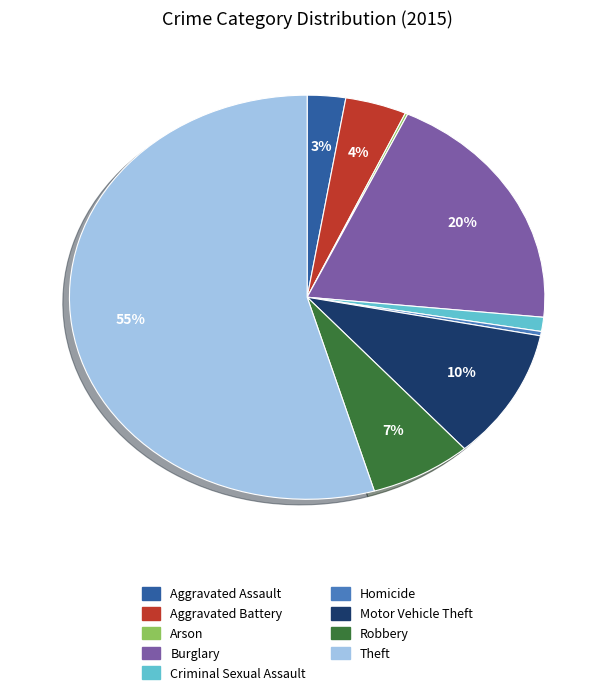

Which slice is the largest?

Theft